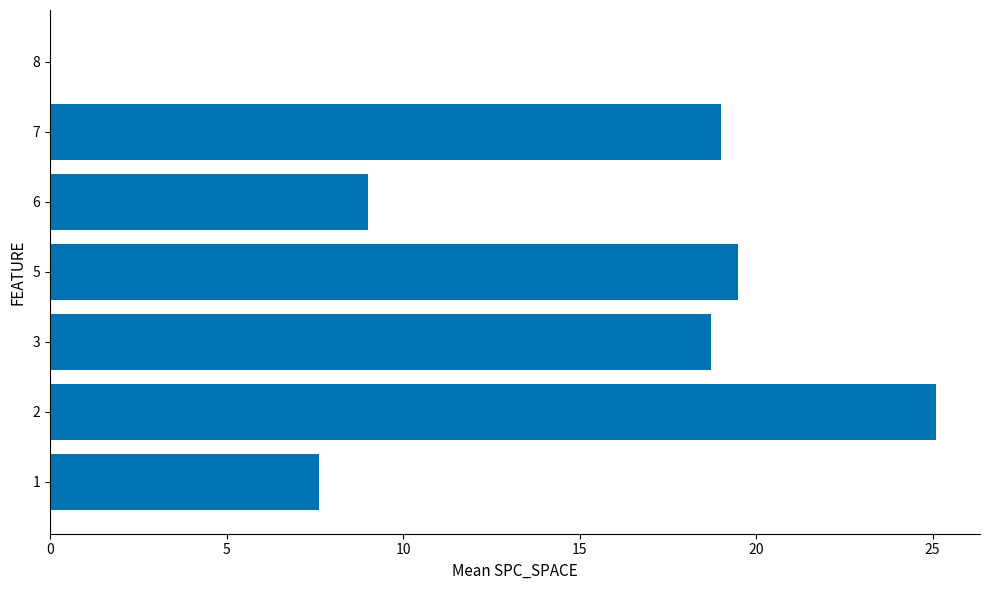

What is the greatest value displayed?

25.1